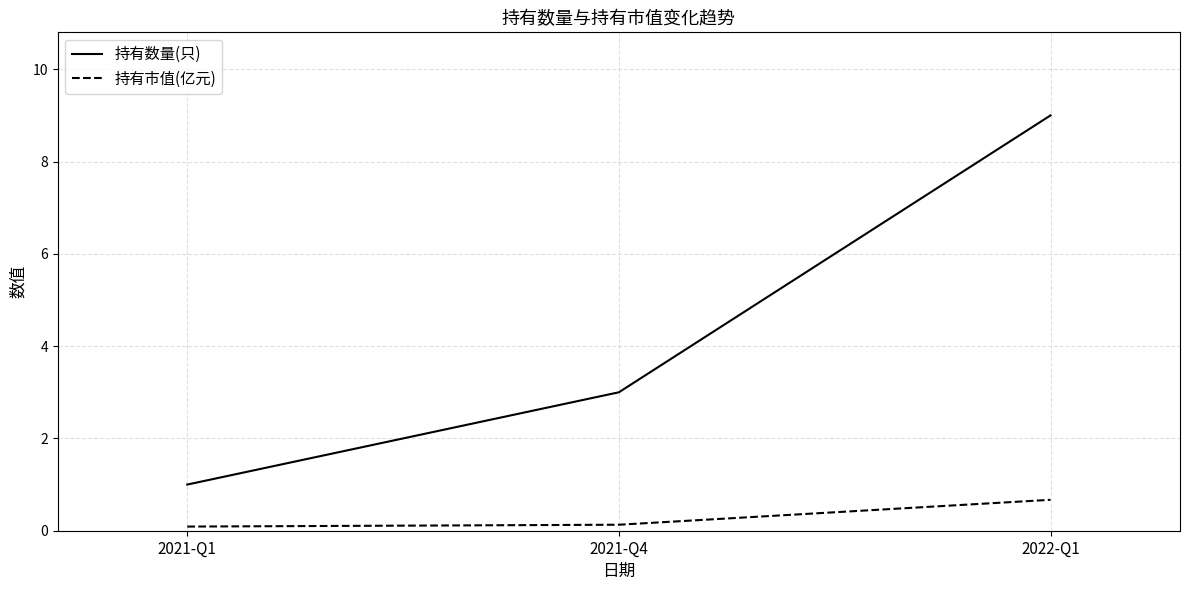

List the series in order of their peak value, lowest first.

持有市值(亿元), 持有数量(只)